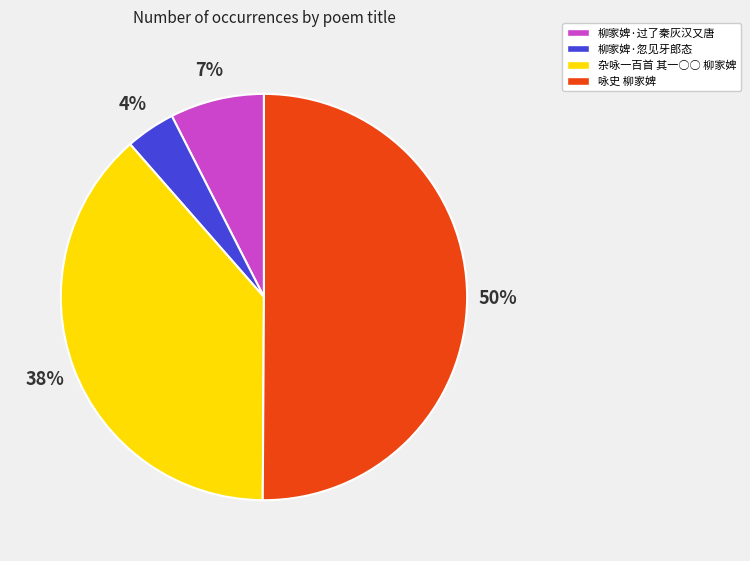

How many slices are in this pie chart?

4